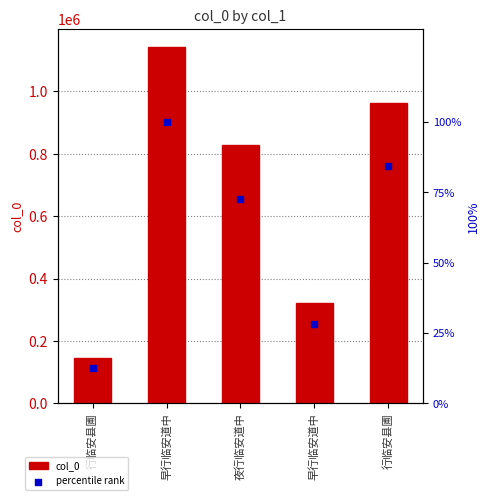

Which series reaches the maximum Y coordinate?

col_0